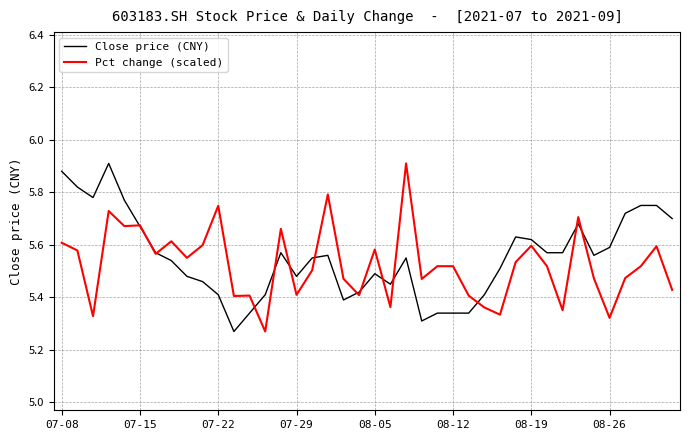

Which series has the widest spread of values?

Close price (CNY)